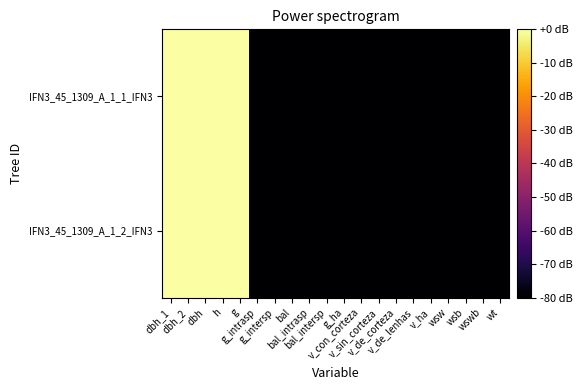

What is the spread (max minus min) of values at dbh?

0.5